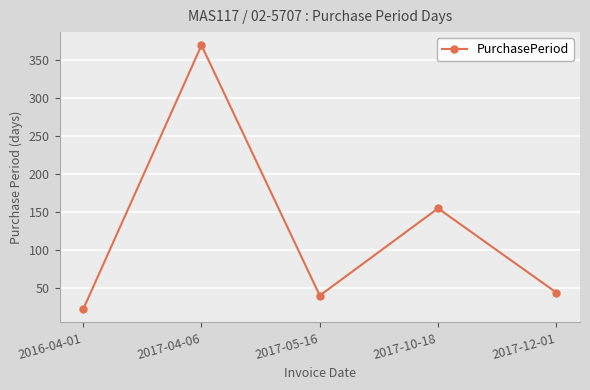

What is the label of the 1st point from the left?

2016-04-01